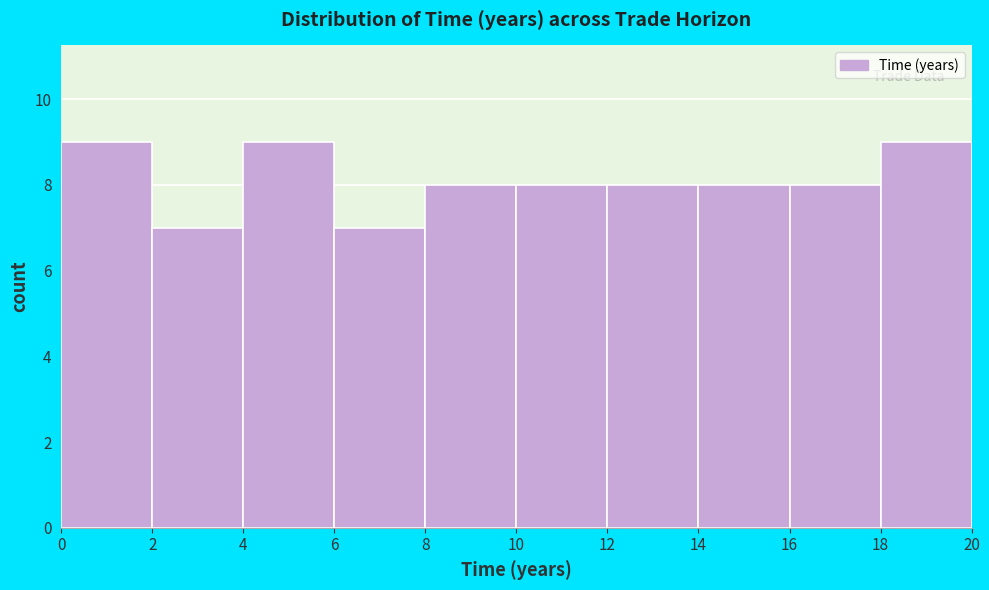

Reading left to right, transcribe this chart: for each bar, give the range it covers on the x-axis and its height. The values are not printed on the chart, so give them approximately, as read against the axis.

0 to 2: 9
2 to 4: 7
4 to 6: 9
6 to 8: 7
8 to 10: 8
10 to 12: 8
12 to 14: 8
14 to 16: 8
16 to 18: 8
18 to 20: 9